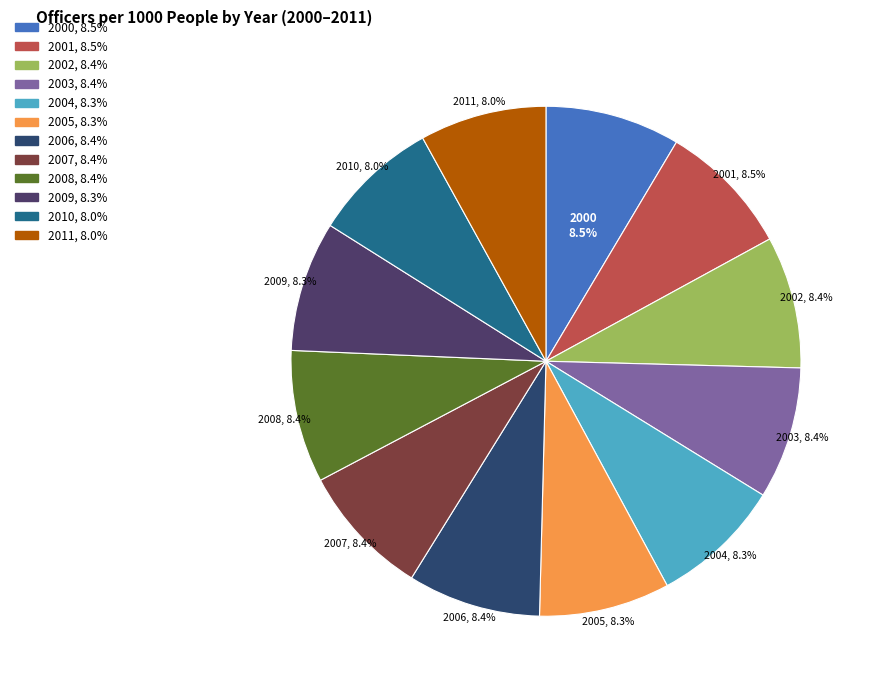

Combined, do 2002 and 2003 account for over 50%?

No